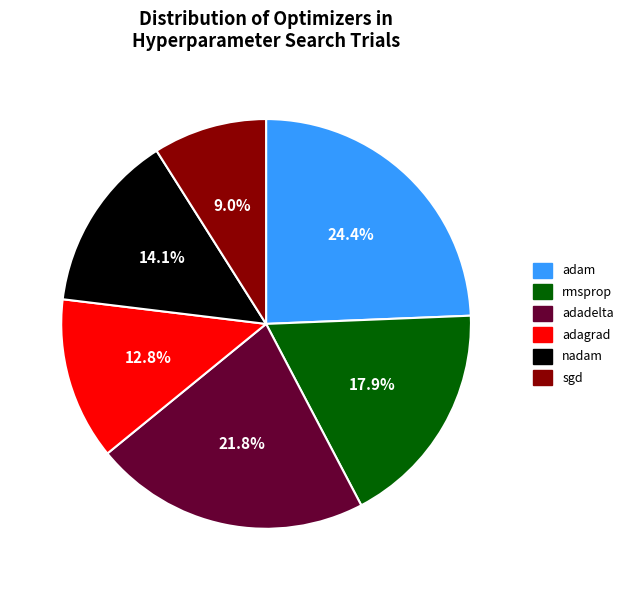

Is there a majority slice in this chart?

No